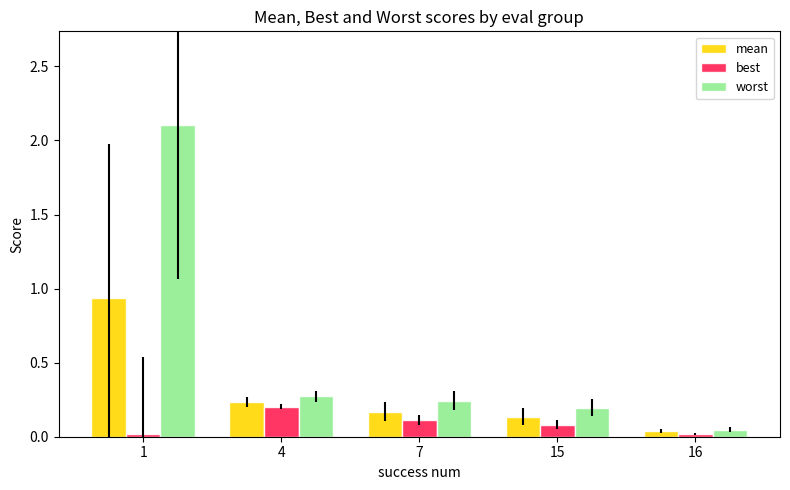

How many bars are there in each group?

3